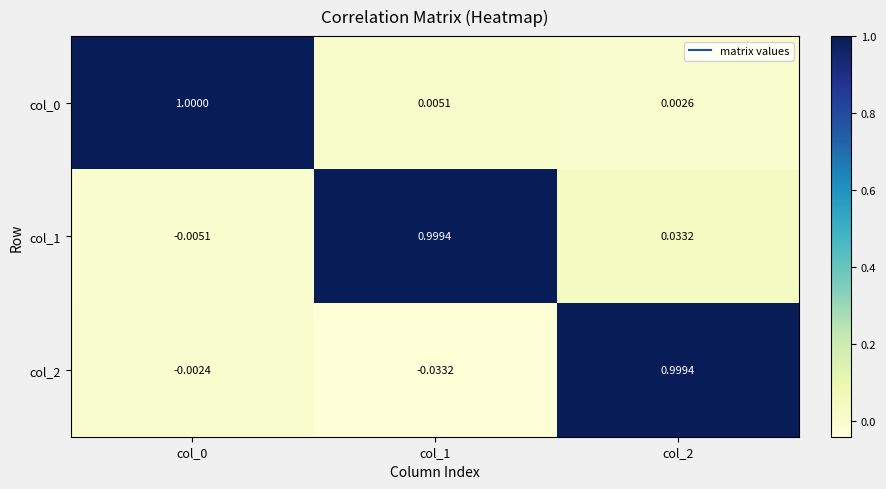

How many data points in col_1 are above 0?

2